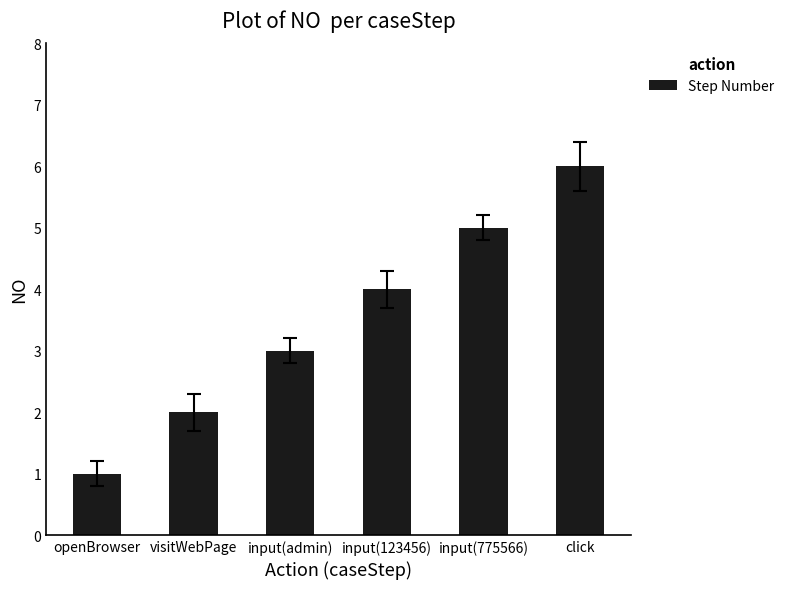

What is the maximum value shown in the chart?

6